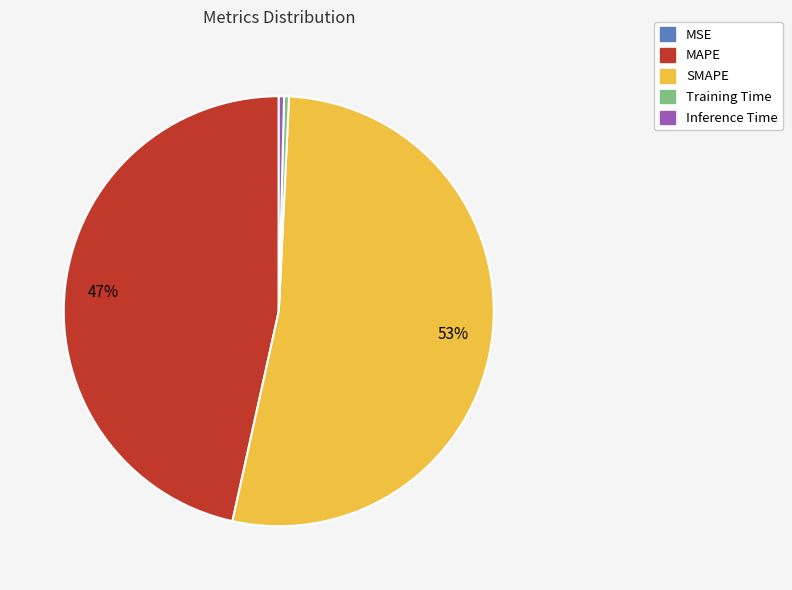

True or false: MAPE accounts for 47% of the total.

True